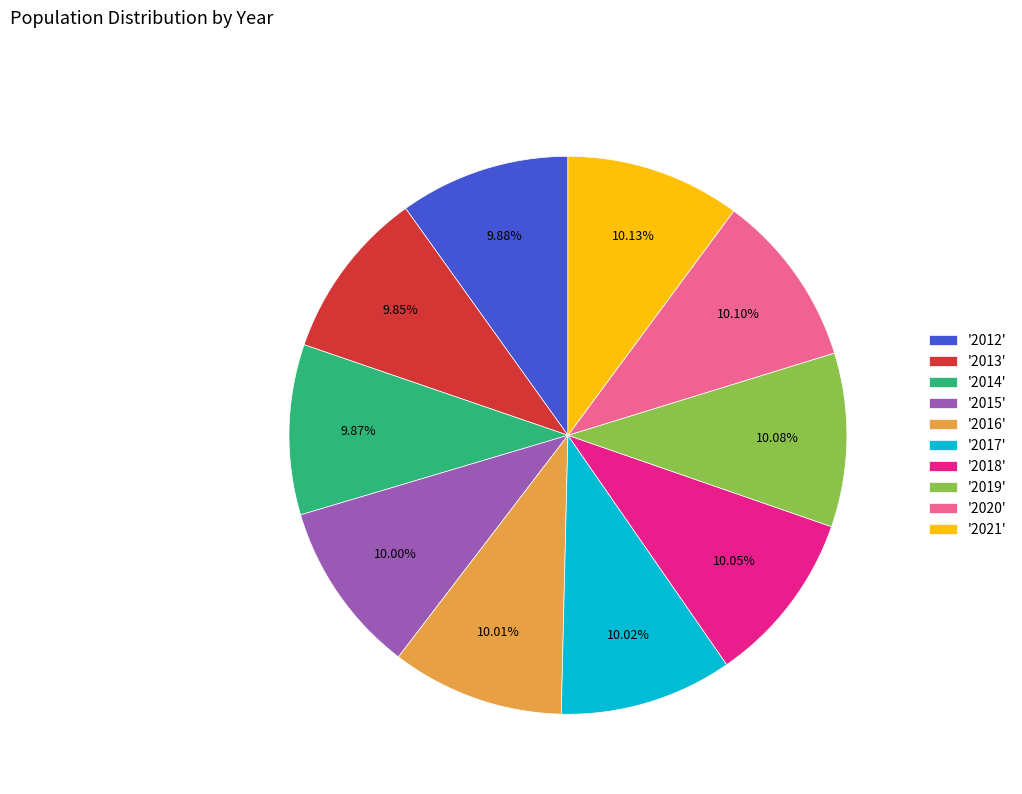

Combined, do '2012' and '2017' account for over 50%?

No